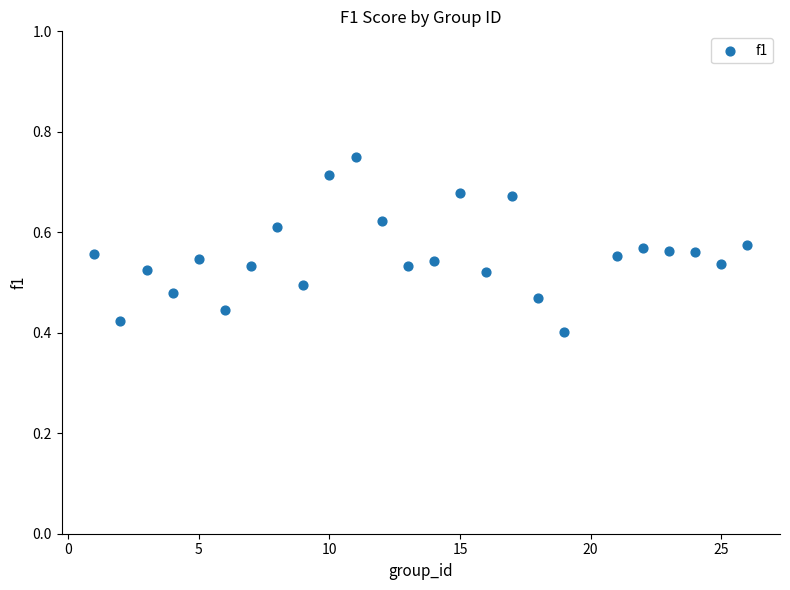

What is the range of Y values (max minus min)?

0.3